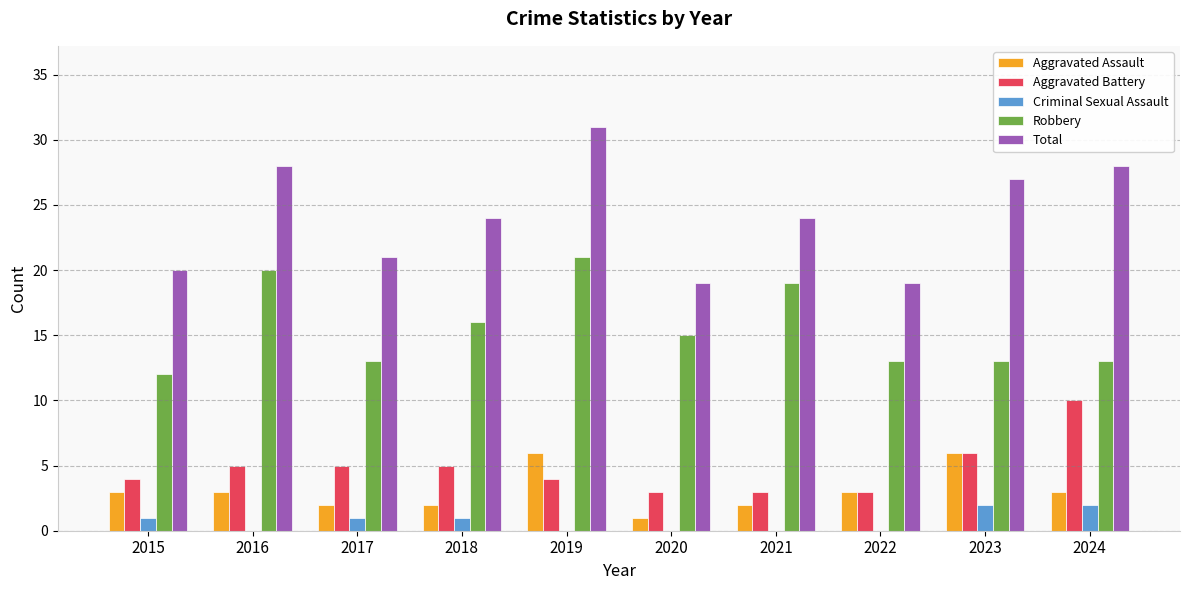

The Aggravated Assault series shows 1 at 2024. True or false?

False